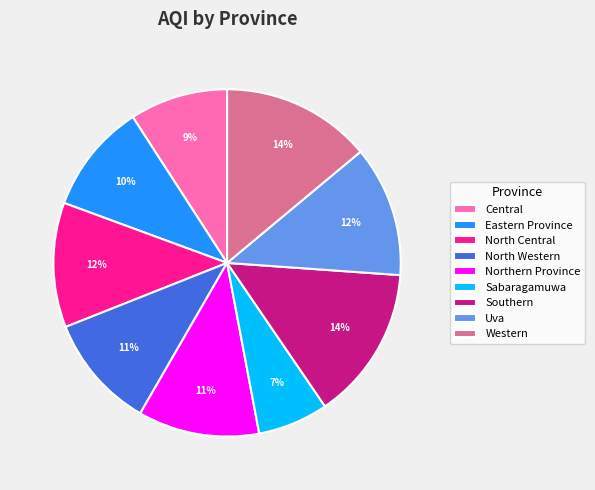

Which has a higher value, North Central or Sabaragamuwa?

North Central